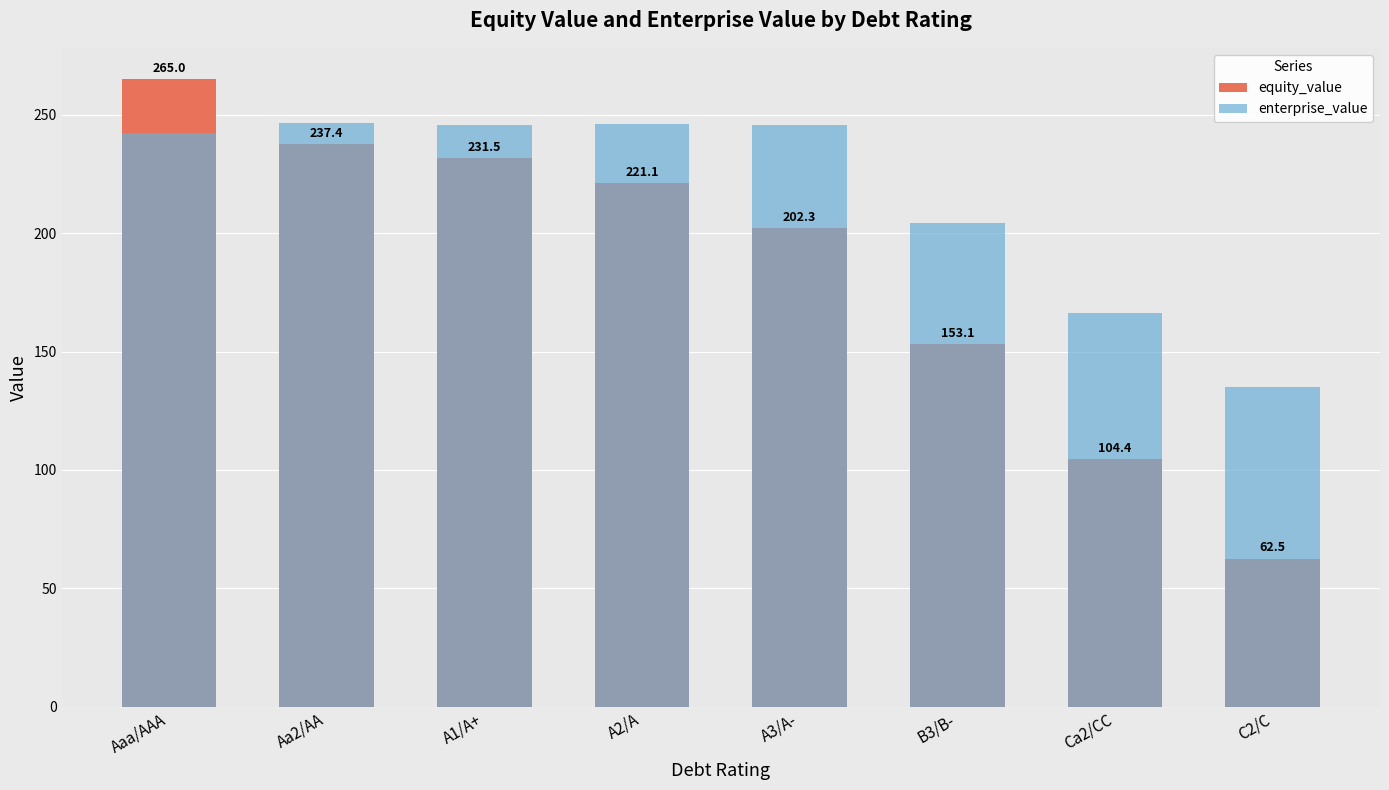

Reading left to right, transcribe all the data shown in this chart.

equity_value: Aaa/AAA=265.0	Aa2/AA=237.4	A1/A+=231.5	A2/A=221.1	A3/A-=202.3	B3/B-=153.1	Ca2/CC=104.4	C2/C=62.5
enterprise_value: Aaa/AAA=242.1	Aa2/AA=246.4	A1/A+=245.7	A2/A=245.9	A3/A-=245.6	B3/B-=204.4	Ca2/CC=166.4	C2/C=135.1